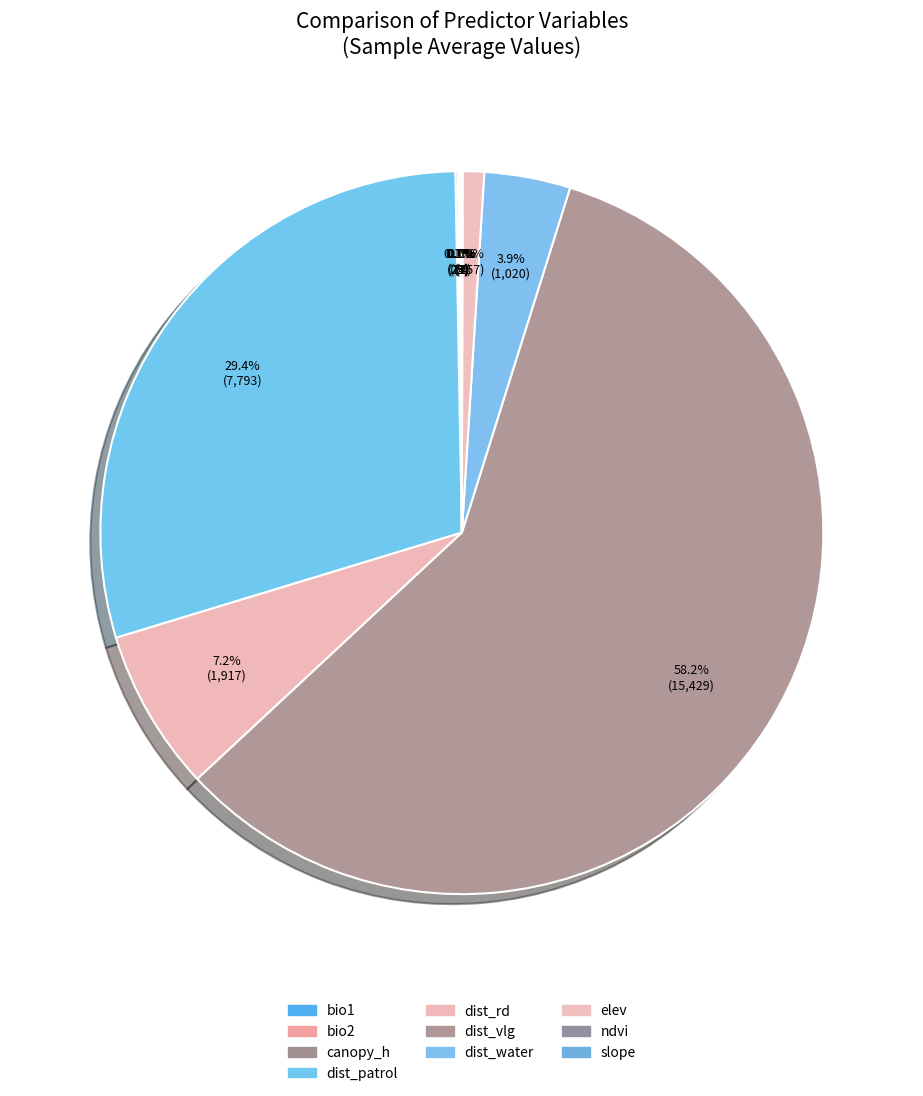

Does dist_vlg represent more than half of the total?

Yes